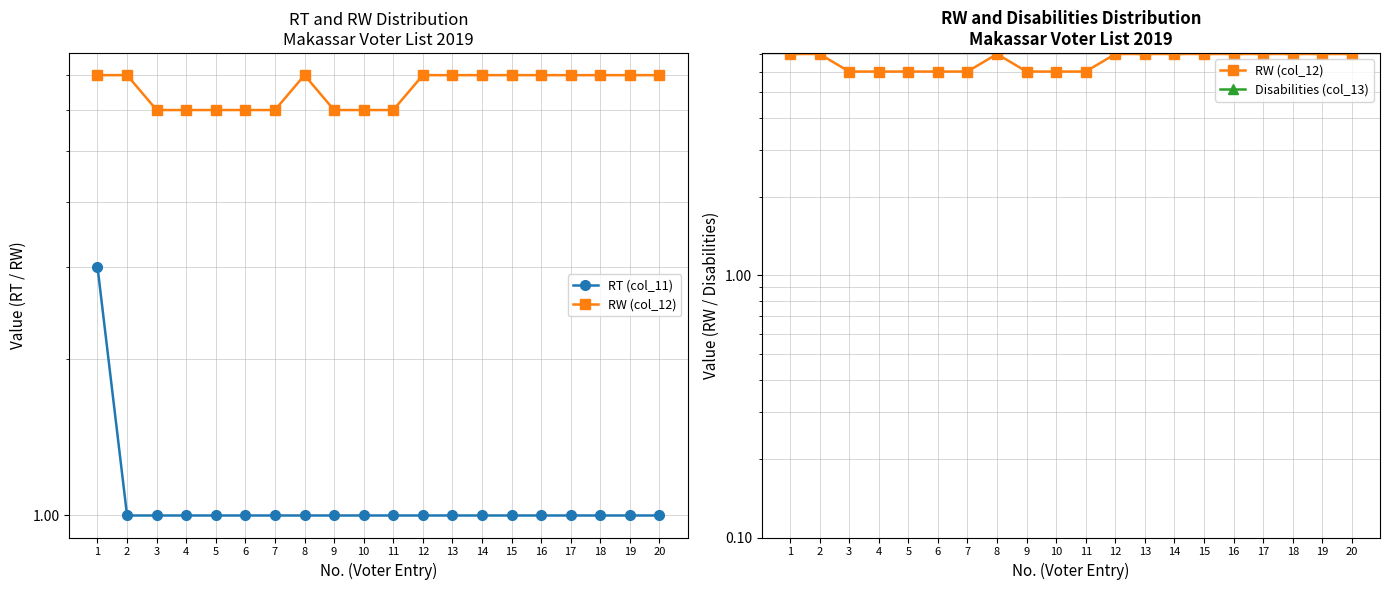

Rank the series by their average value, from highest to lowest.

RW (col_12), RT (col_11), Disabilities (col_13)